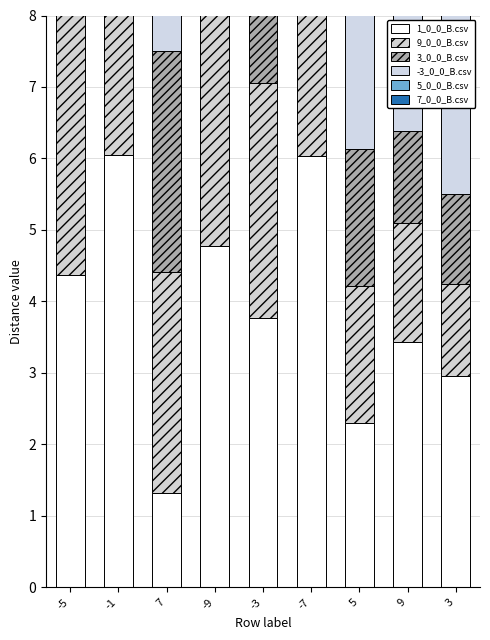

What is the average value of the 3_0_0_B.csv series?

3.6